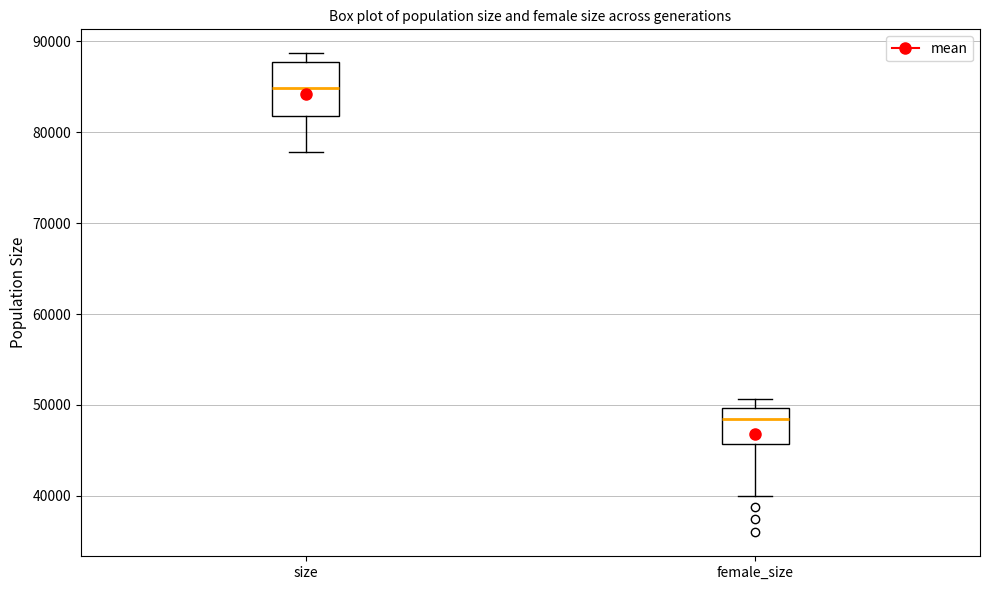

Where does the median line of the box for size sit on the y-axis? The values are not printed on the chart, so give them approximately, as read against the axis.

85000